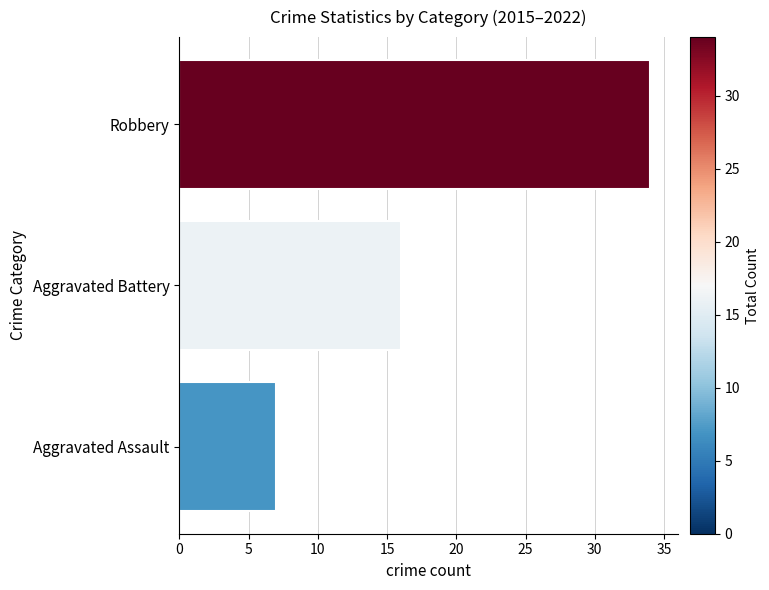

Which has a higher value, Aggravated Assault or Aggravated Battery?

Aggravated Battery